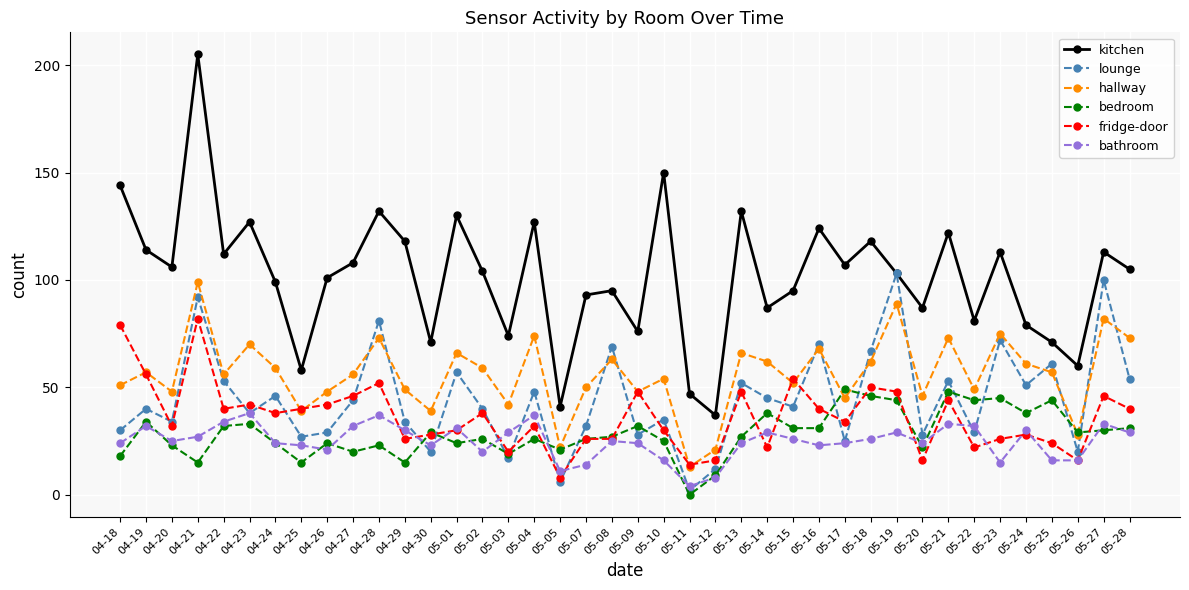

What is the average value of the kitchen series?

102